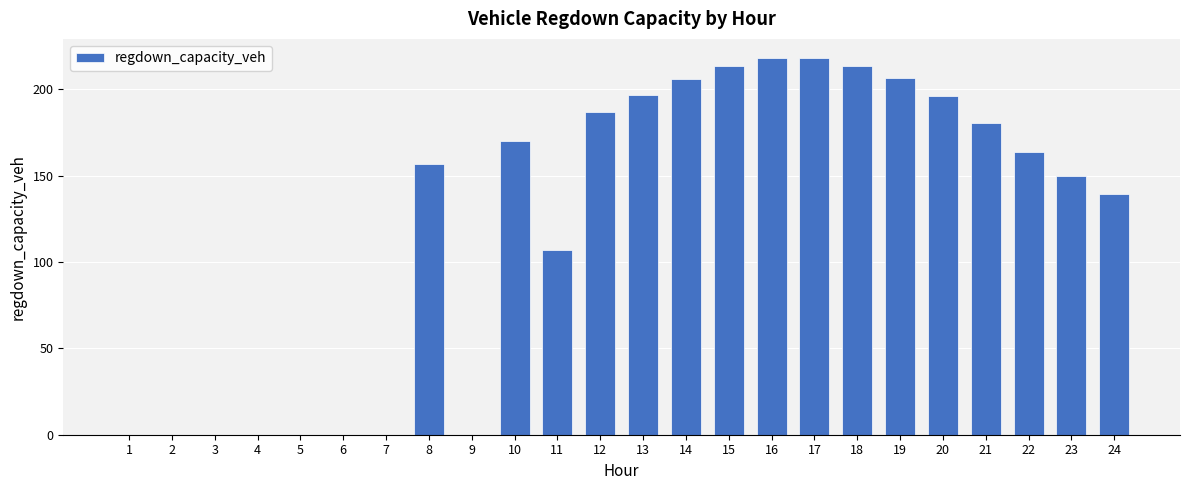

What is the change in value from 8 to 14?

+49.1